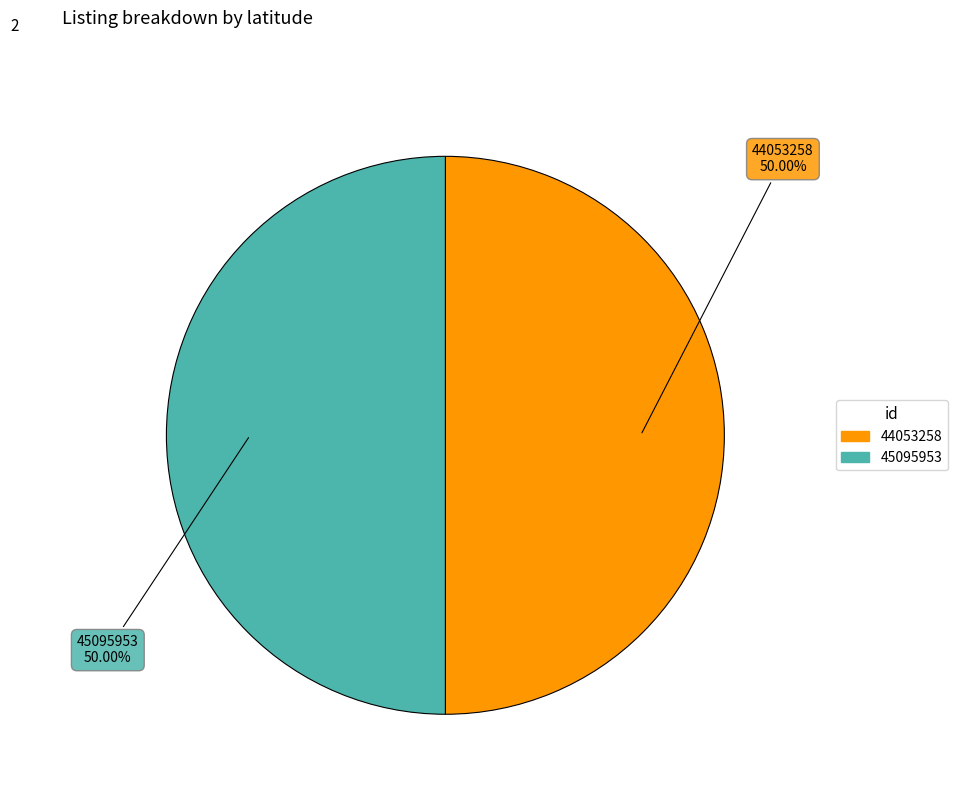

To the nearest percent, what portion does 45095953 represent?

50%